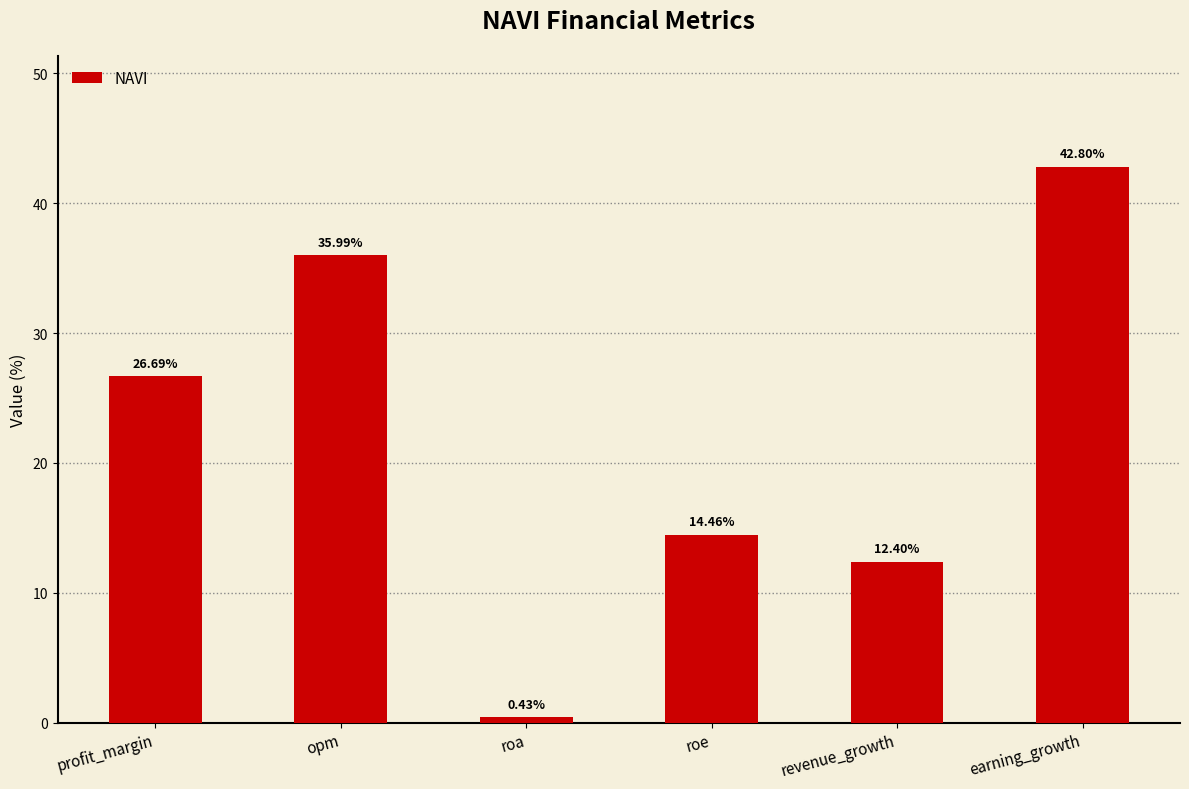

What is the change in value from profit_margin to roe?

-12.2